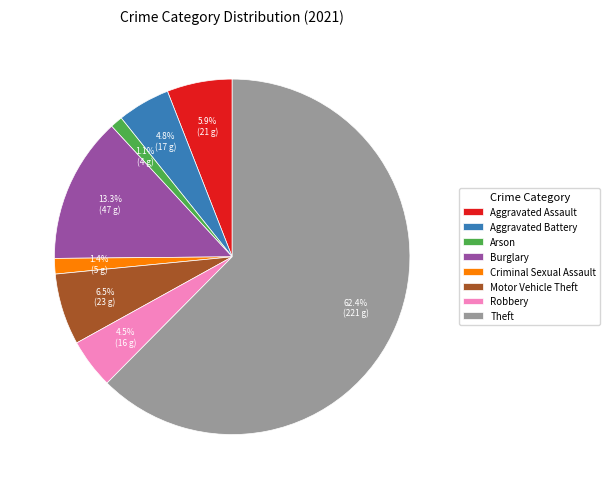

To the nearest percent, what is the average slice percentage?

12%